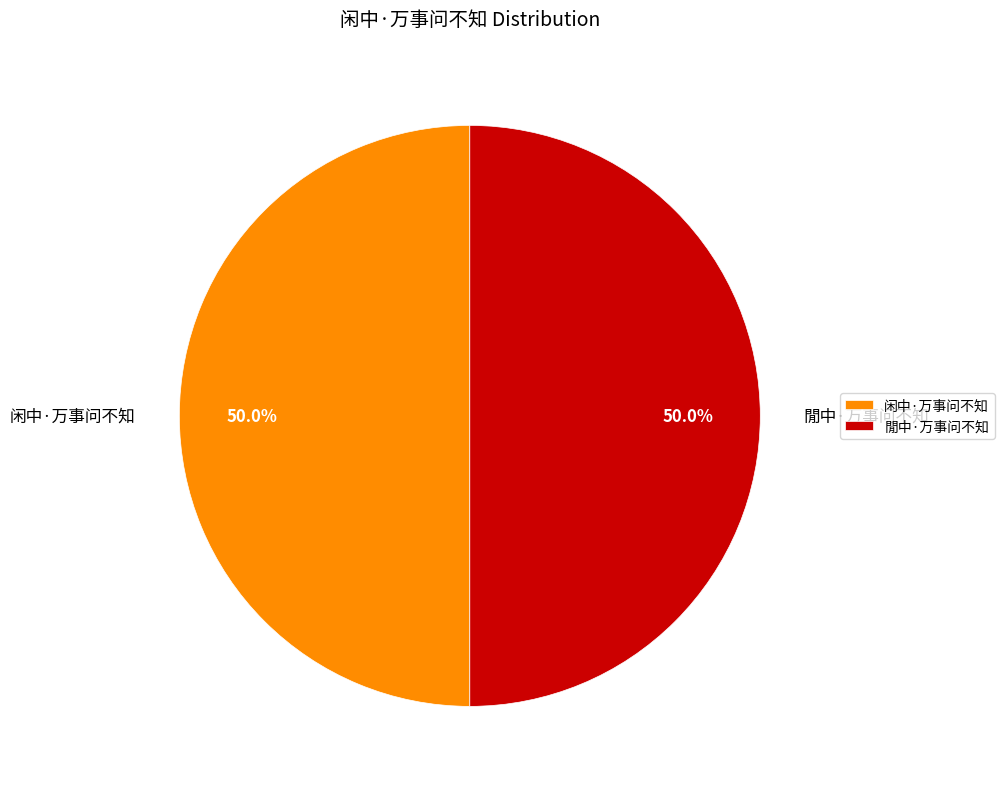

Is the sum of 闲中·万事问不知 and 閒中·万事问不知 greater than half?

Yes